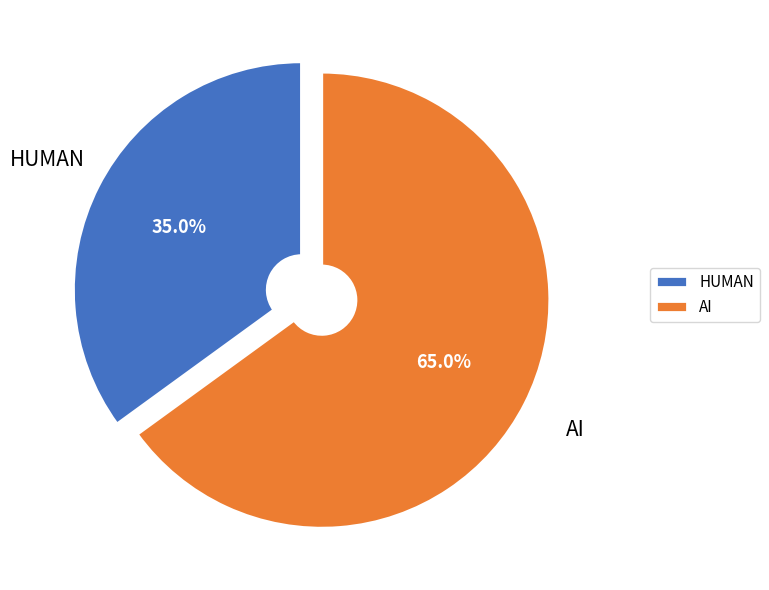

To the nearest percent, what percentage of the pie is HUMAN?

35%